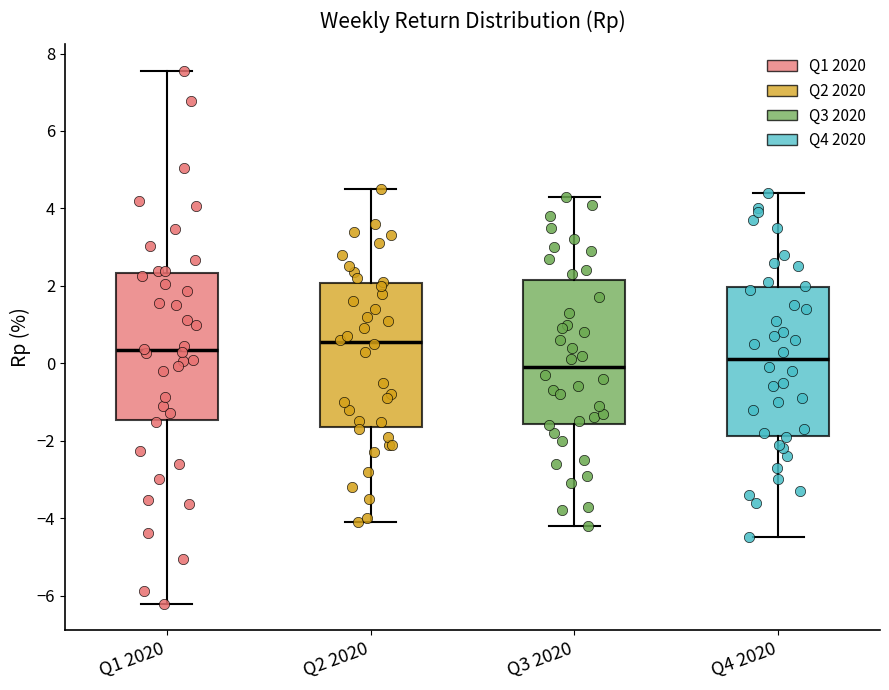

Reading left to right, read every box against the y-axis: the position of its median line, the range the box covers, and the ends of its whiskers. The values are not printed on the chart, so give them approximately, as read against the axis.

Q1 2020: median 0.4, box -1.4 to 2.4, whiskers -6.2 to 7.6
Q2 2020: median 0.6, box -1.6 to 2.0, whiskers -4.0 to 4.6
Q3 2020: median 0.0, box -1.6 to 2.2, whiskers -4.2 to 4.4
Q4 2020: median 0.2, box -1.8 to 2.0, whiskers -4.4 to 4.4